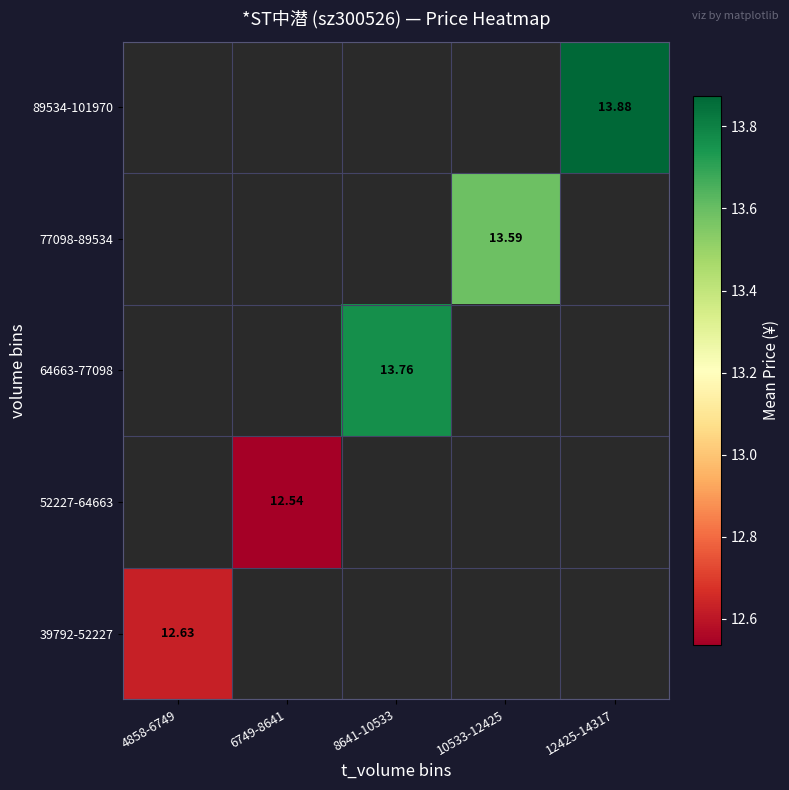

Which series has the largest range (max minus min)?

39792-52227